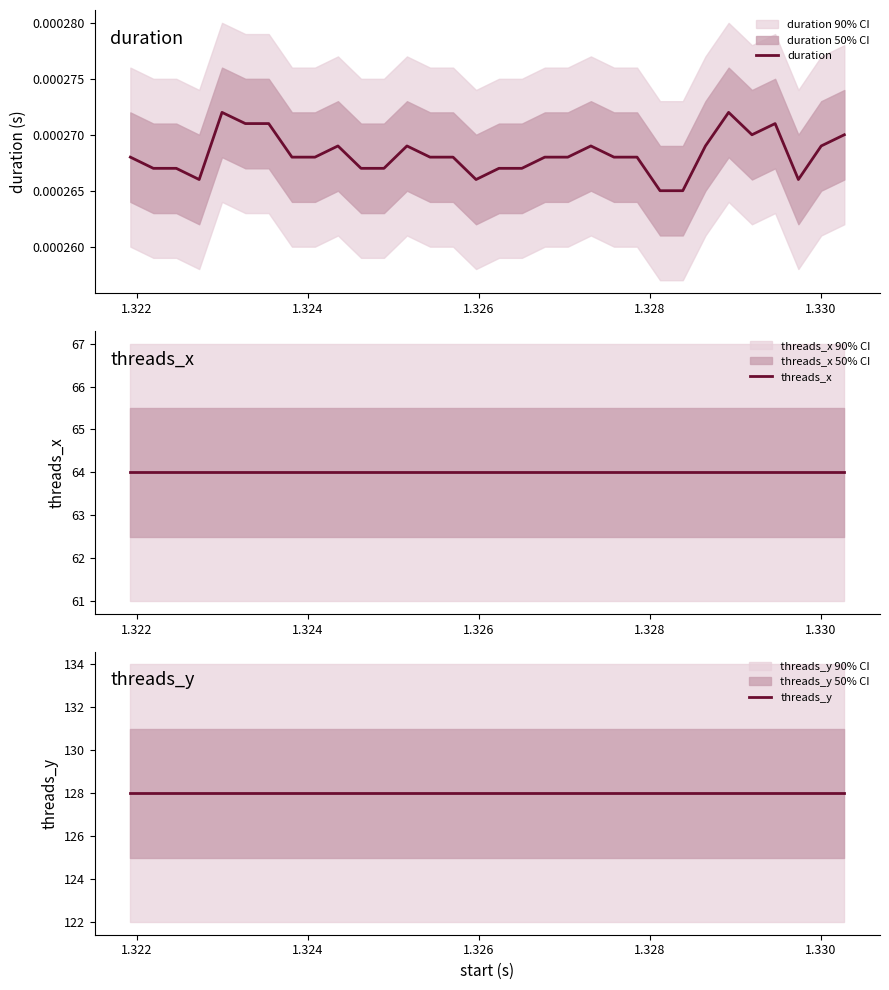

What are all the series names shown in the legend?

duration, threads_x, threads_y